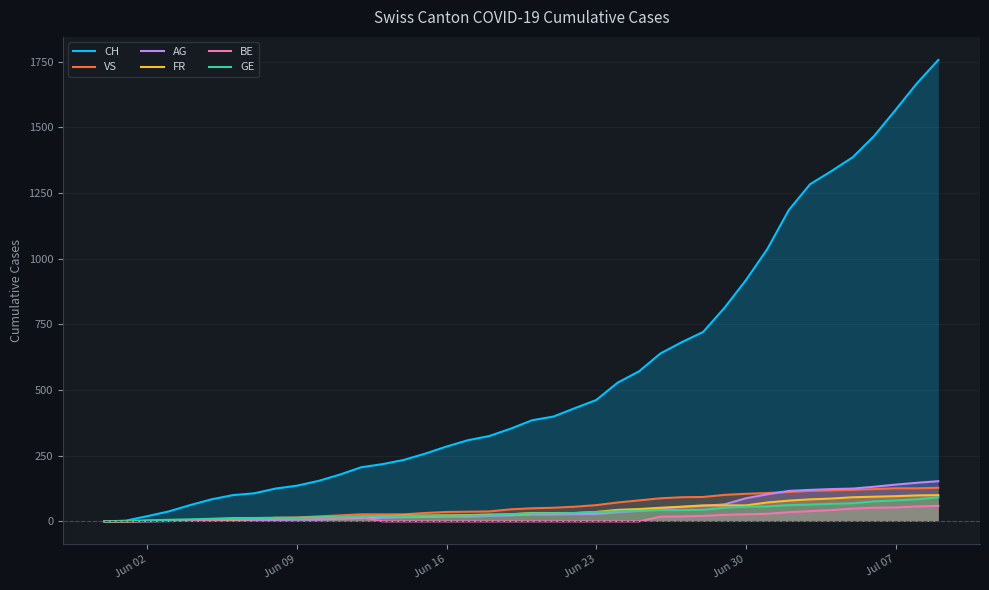

Which series has the largest range (max minus min)?

CH